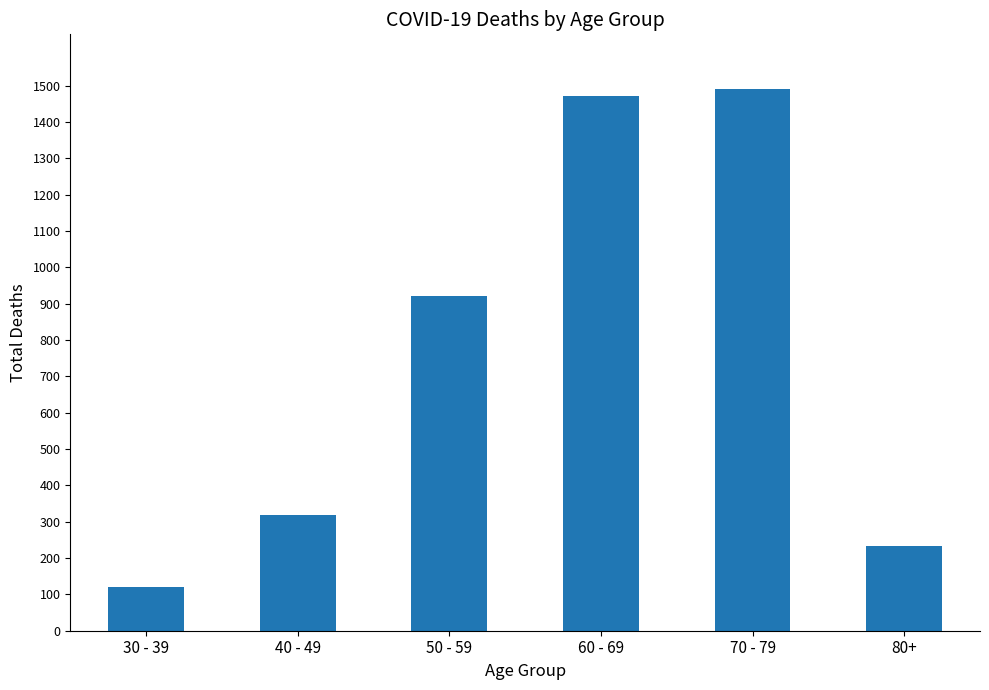

Rank the categories by value from lowest to highest.

30 - 39, 80+, 40 - 49, 50 - 59, 60 - 69, 70 - 79